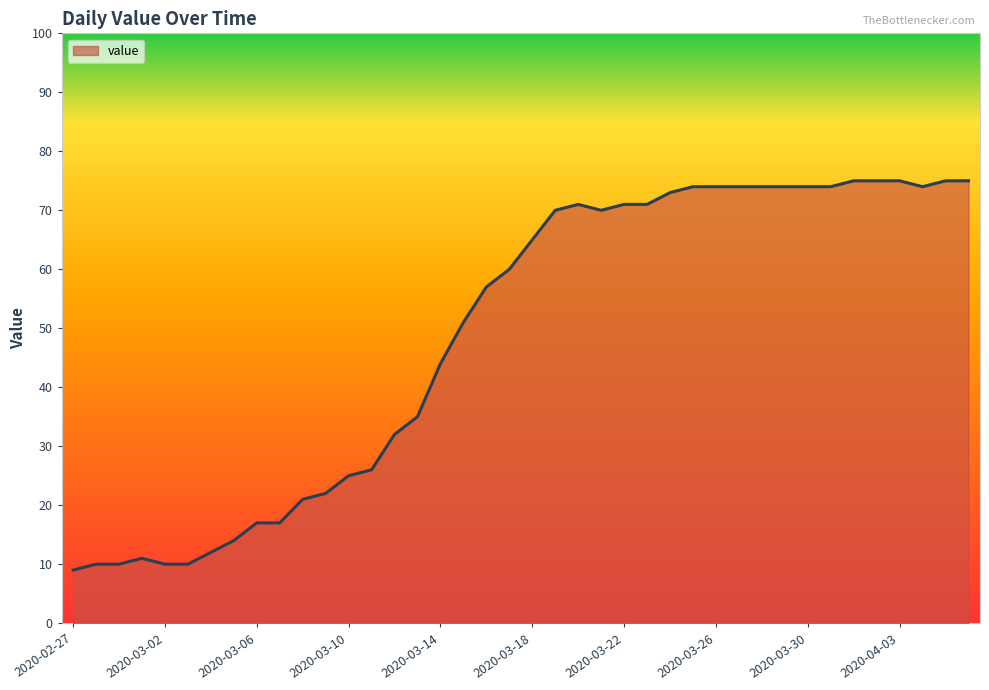

What is the greatest value displayed?

75